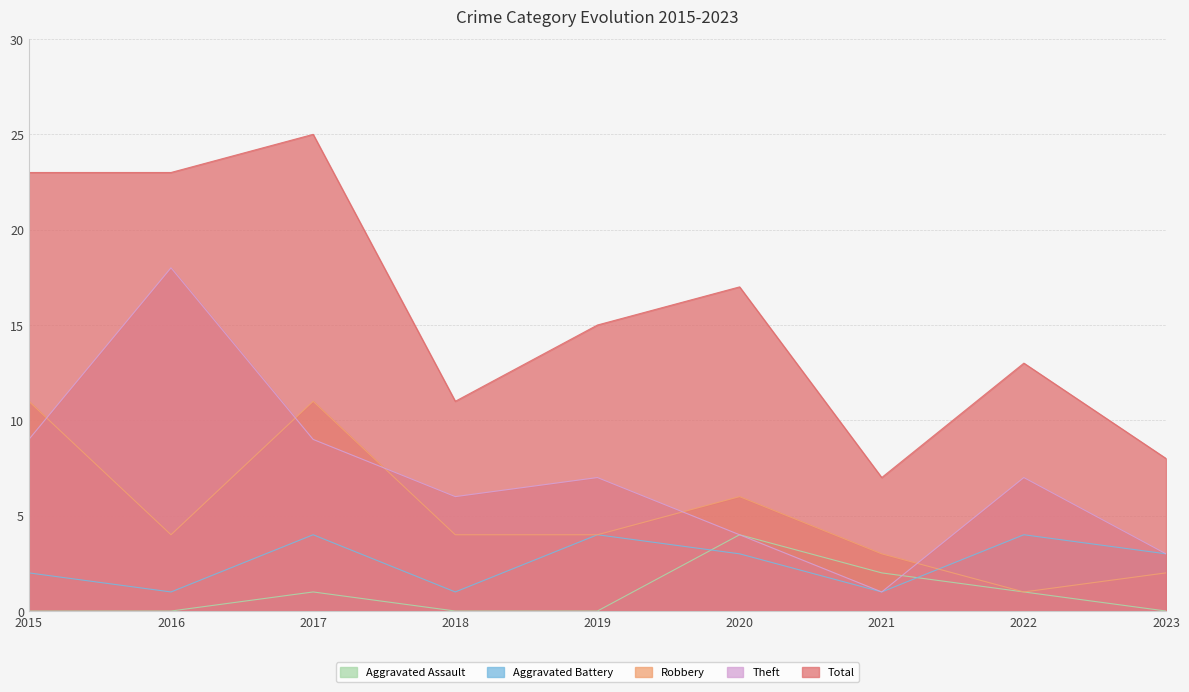

What is the sum of the Robbery values at 2017 and 2018?

15